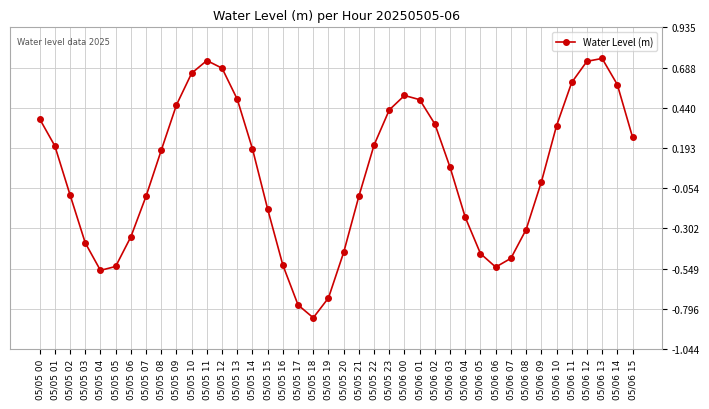

Is it true that the value at 05/06 05 is -0.8?

False